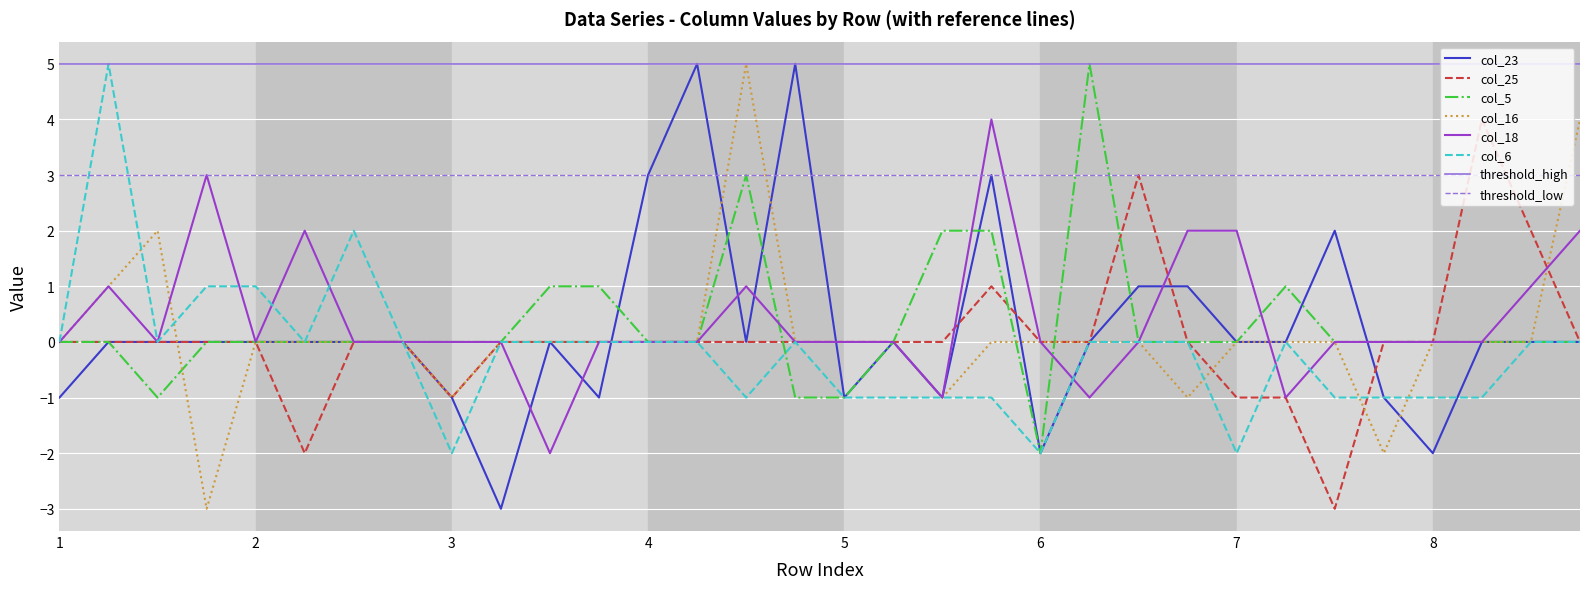

Rank the series at 30 from highest to lowest value.

col_25, col_18, col_23, col_5, col_16, col_6